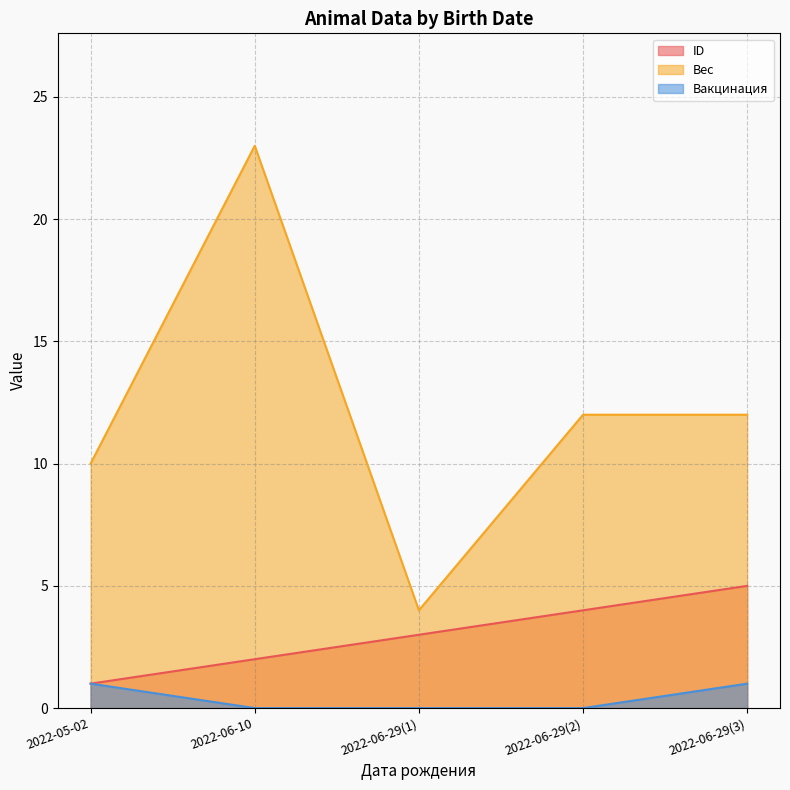

Reading left to right, extract all data points from this chart.

ID: 1	2	3	4	5
Вес: 10	23	4	12	12
Вакцинация: 1	0	0	0	1